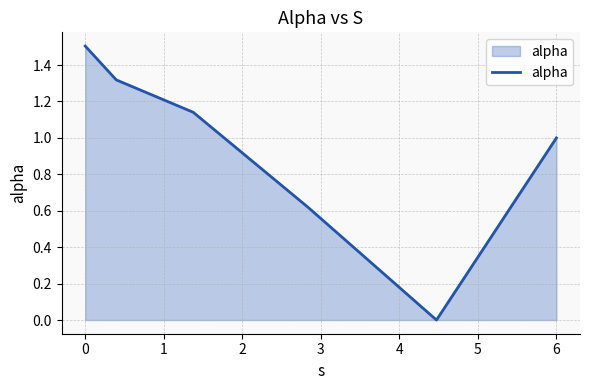

What is the sum of all values?

5.6